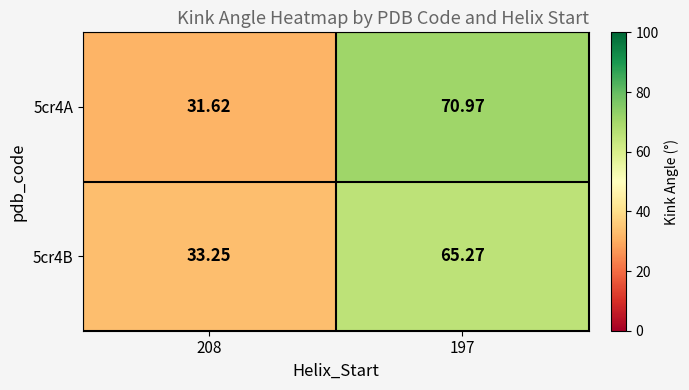

Is the value of 5cr4A at 208 greater than the value of 5cr4B at 197?

No